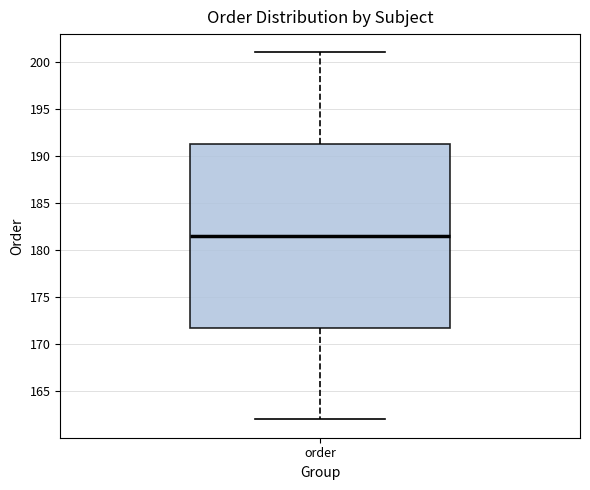

Read this box plot against the y-axis: the position of the median line, the range covered by the box, and the ends of both whiskers. The values are not printed on the chart, so give them approximately, as read against the axis.

median 181.5, box 172.0 to 191.5, whiskers 162.0 to 201.0